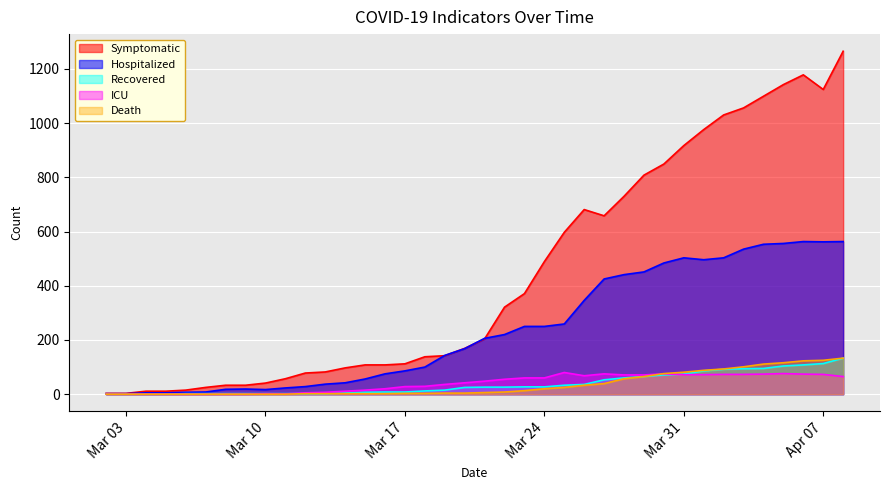

What position from the left is 2020-03-13?

12